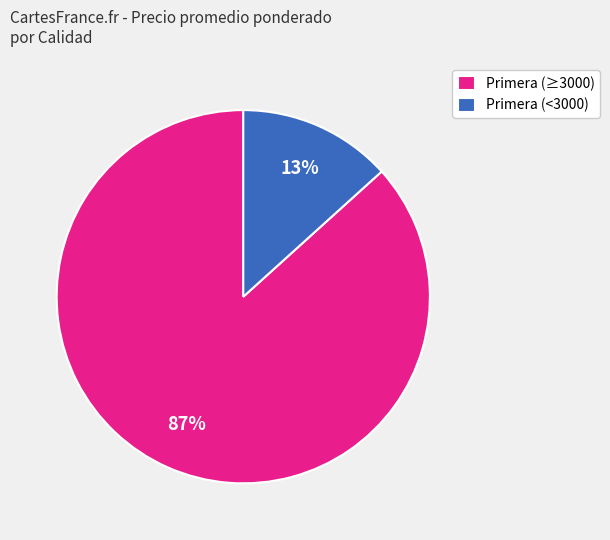

To the nearest percent, what is the combined percentage of Primera (≥3000) and Primera (<3000)?

100%